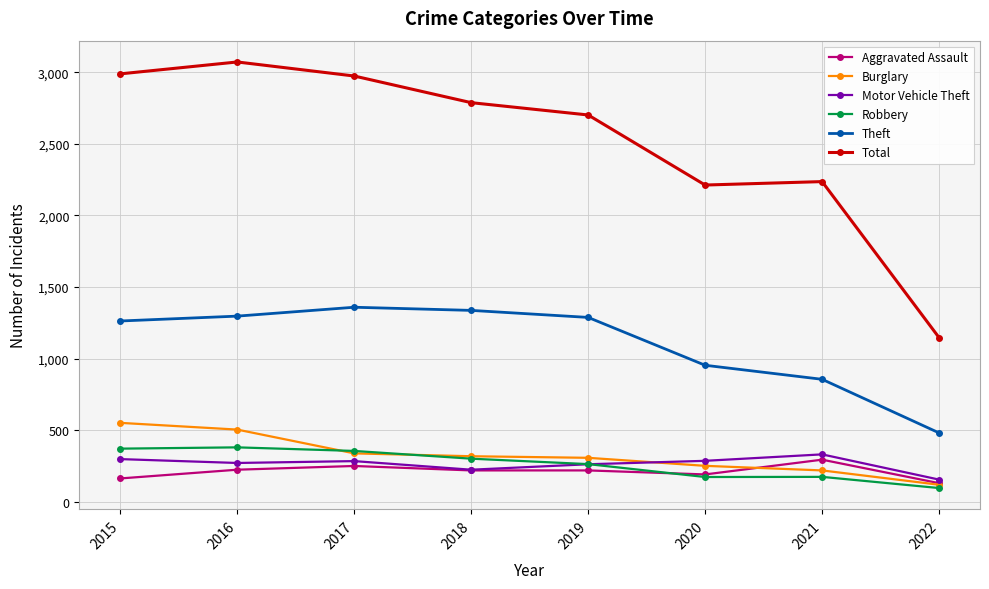

The Robbery series shows 174 at 2020. True or false?

True